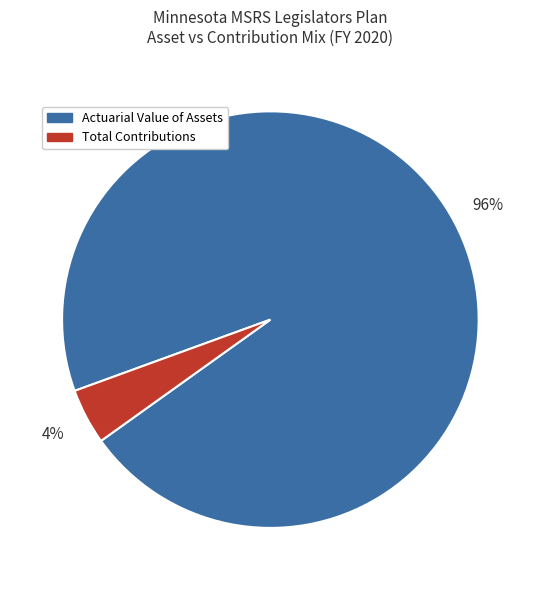

Does Actuarial Value of Assets represent more than half of the total?

Yes